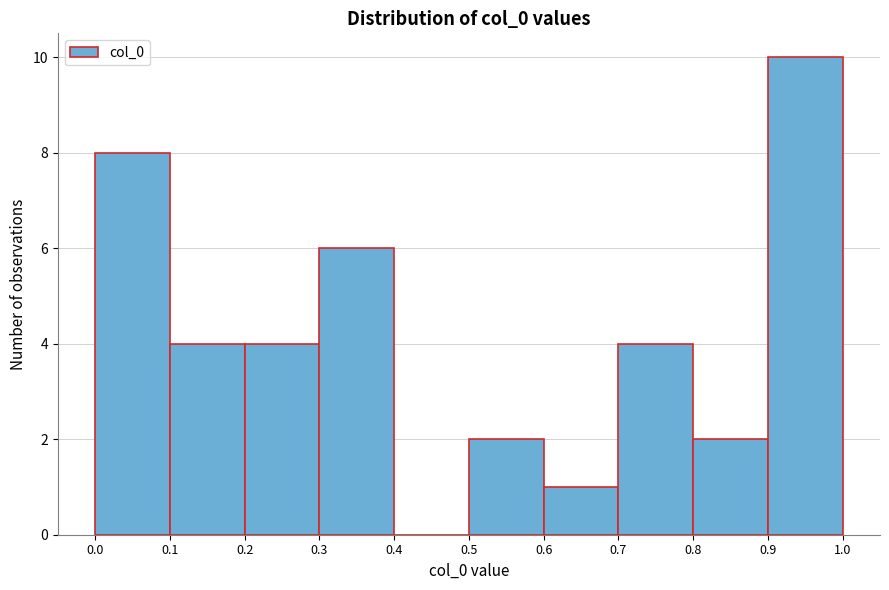

Reading left to right, transcribe this chart: for each bar, give the range it covers on the x-axis and its height. The values are not printed on the chart, so give them approximately, as read against the axis.

0.0 to 0.1: 8
0.1 to 0.2: 4
0.2 to 0.3: 4
0.3 to 0.4: 6
0.4 to 0.5: 0
0.5 to 0.6: 2
0.6 to 0.7: 1
0.7 to 0.8: 4
0.8 to 0.9: 2
0.9 to 1.0: 10